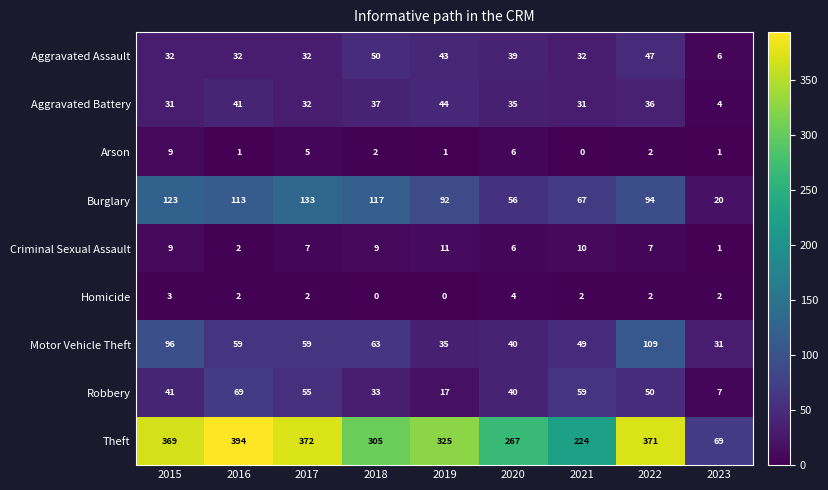

List the series in order of their peak value, lowest first.

Homicide, Arson, Criminal Sexual Assault, Aggravated Battery, Aggravated Assault, Robbery, Motor Vehicle Theft, Burglary, Theft